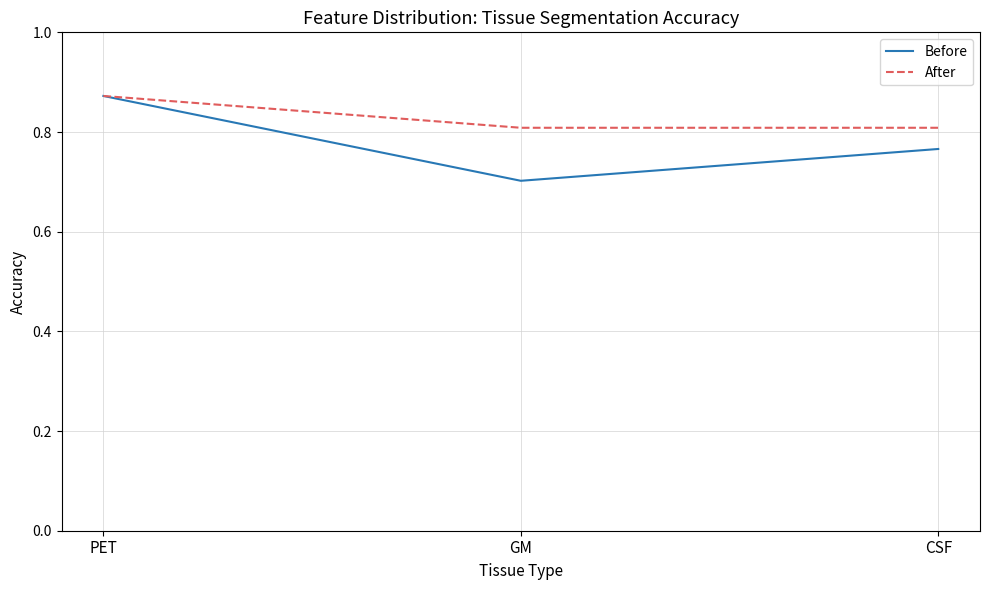

How many lines are shown in the chart?

2